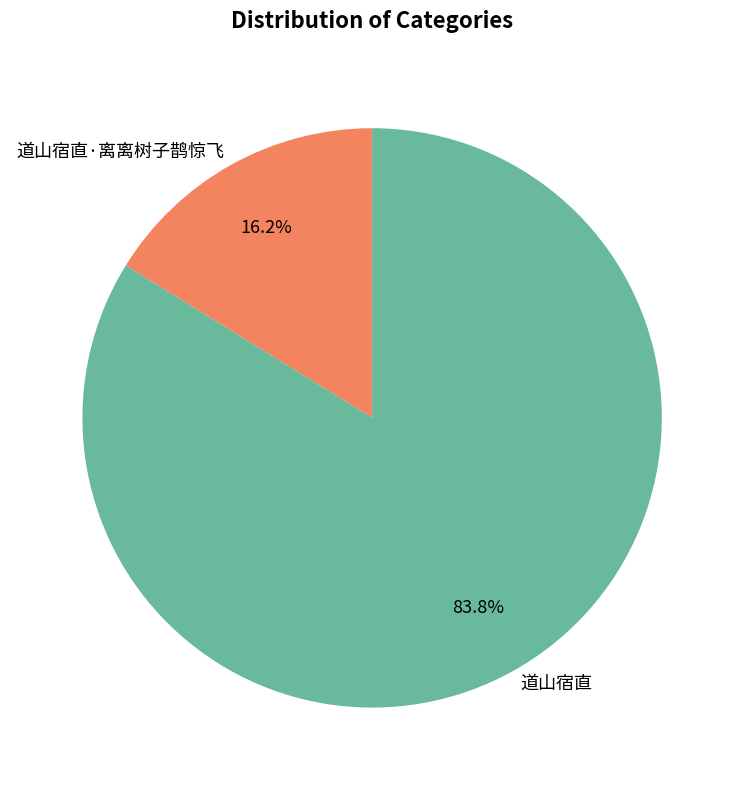

What is the majority slice?

道山宿直